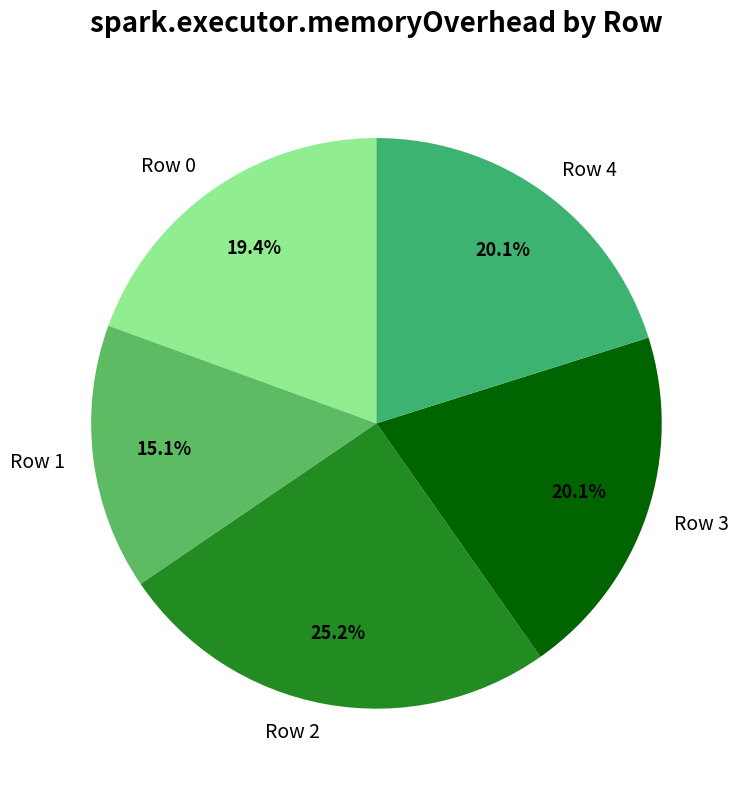

Between Row 2 and Row 4, which is larger?

Row 2